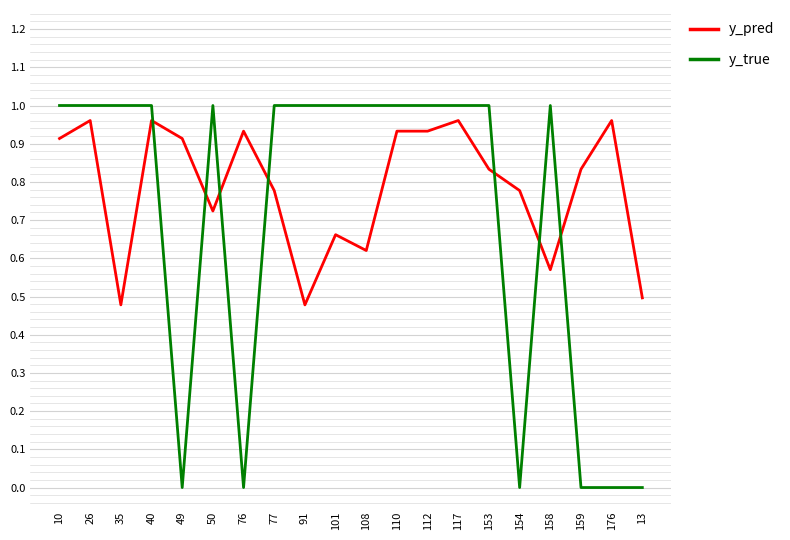

Between which two adjacent categories do y_pred and y_true first intersect?

40 and 49